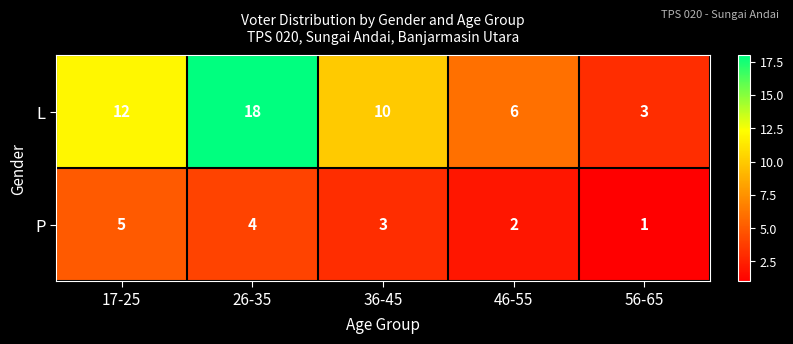

The P series shows 2 at 46-55. True or false?

True